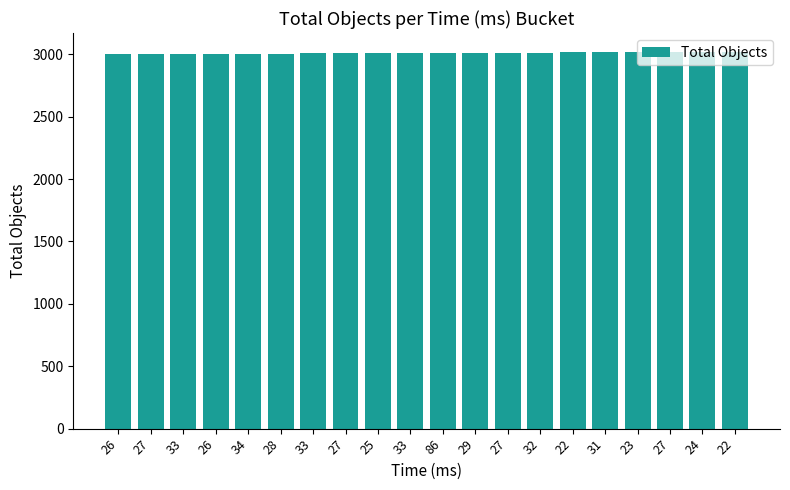

Between 86 and 27, which is larger?

86